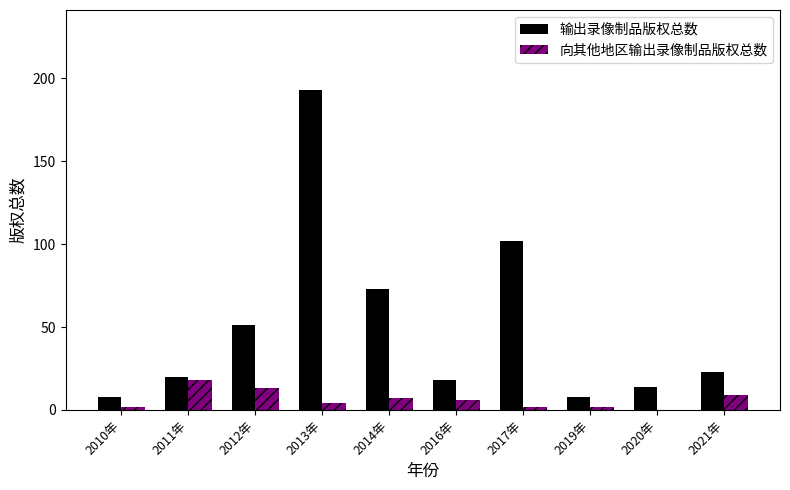

Which series changed the most between 2013年 and 2017年?

输出录像制品版权总数